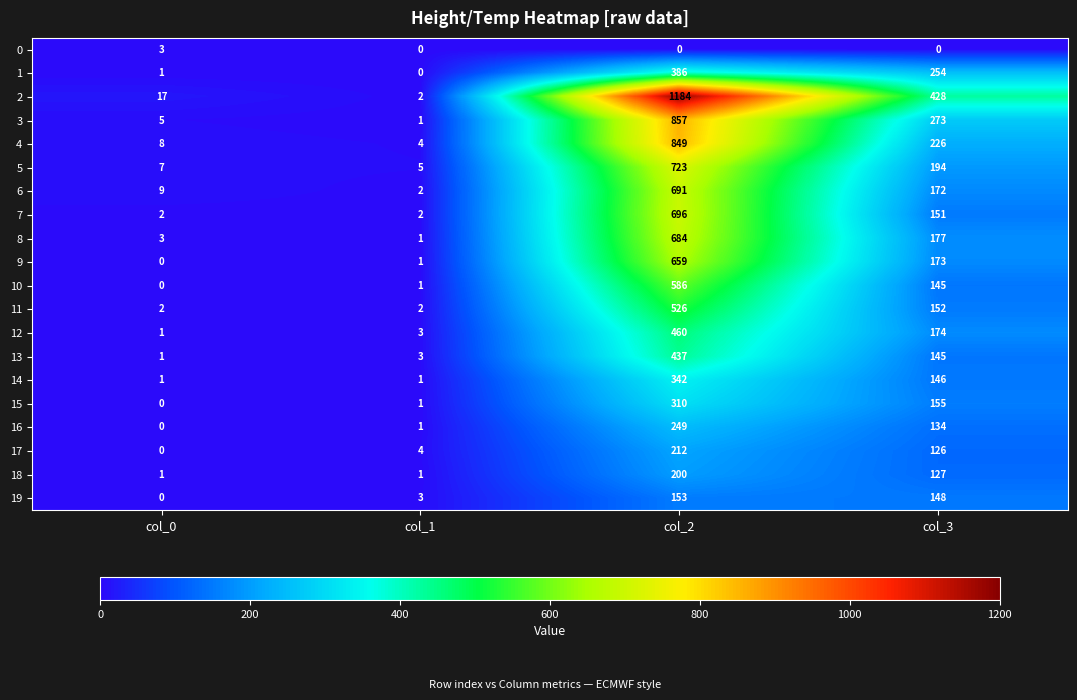

How many data points in 3 are less than 273?

2